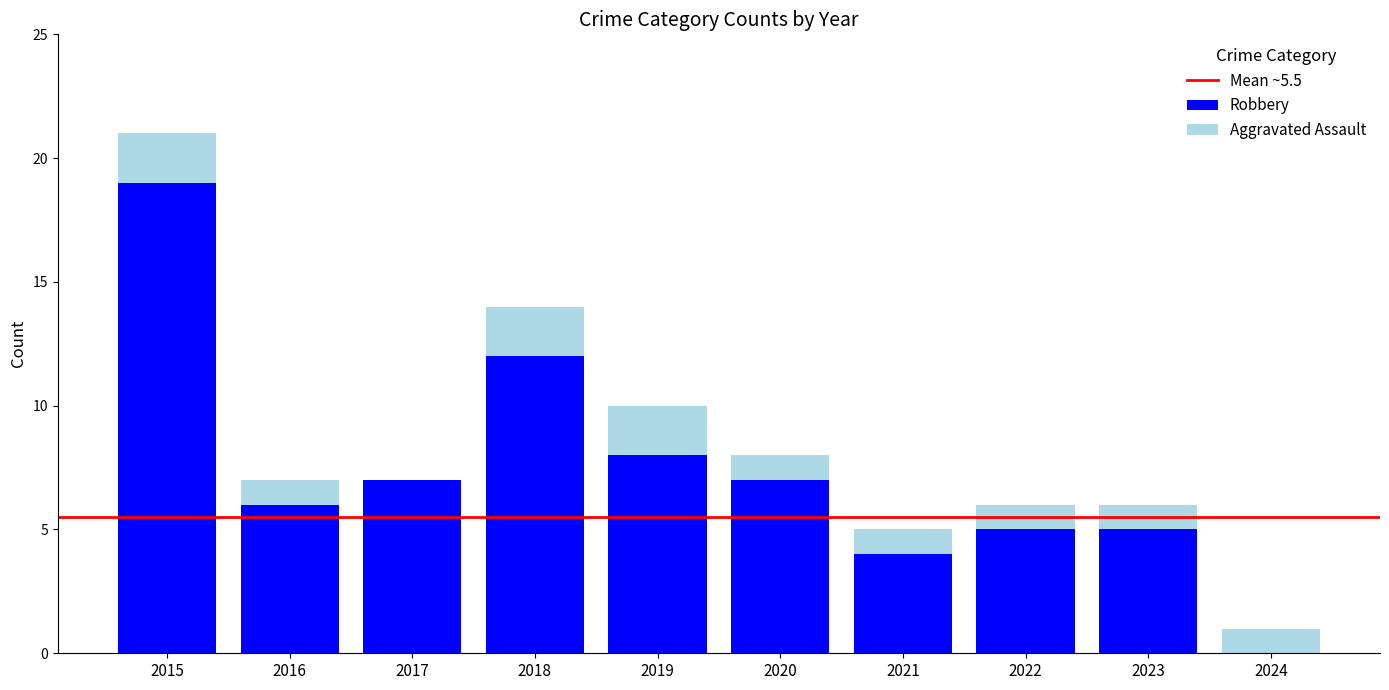

At which category is the sum across all series the highest?

2015